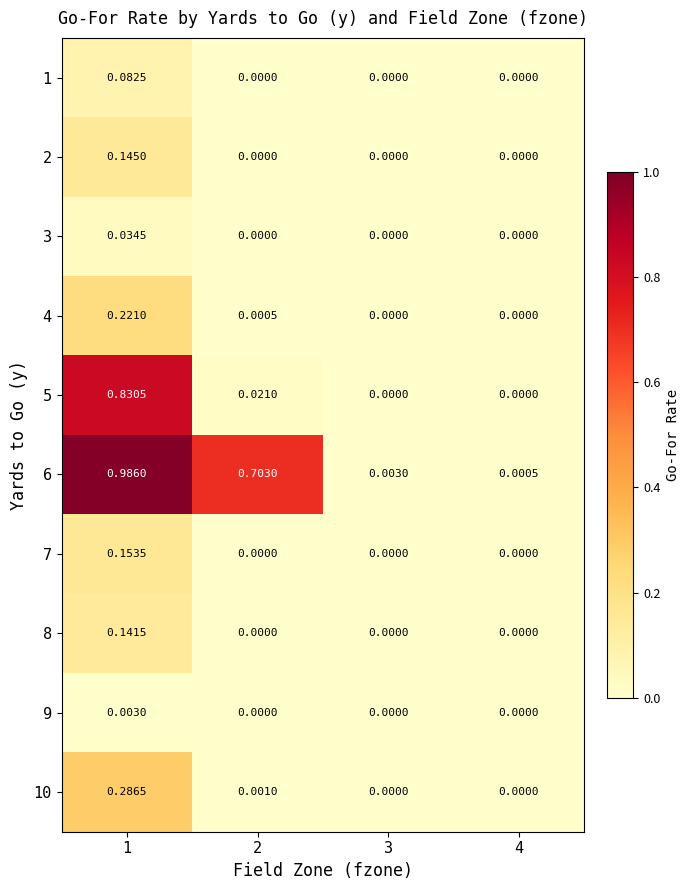

Is the value of 10 at 4 greater than the value of 8 at 1?

No